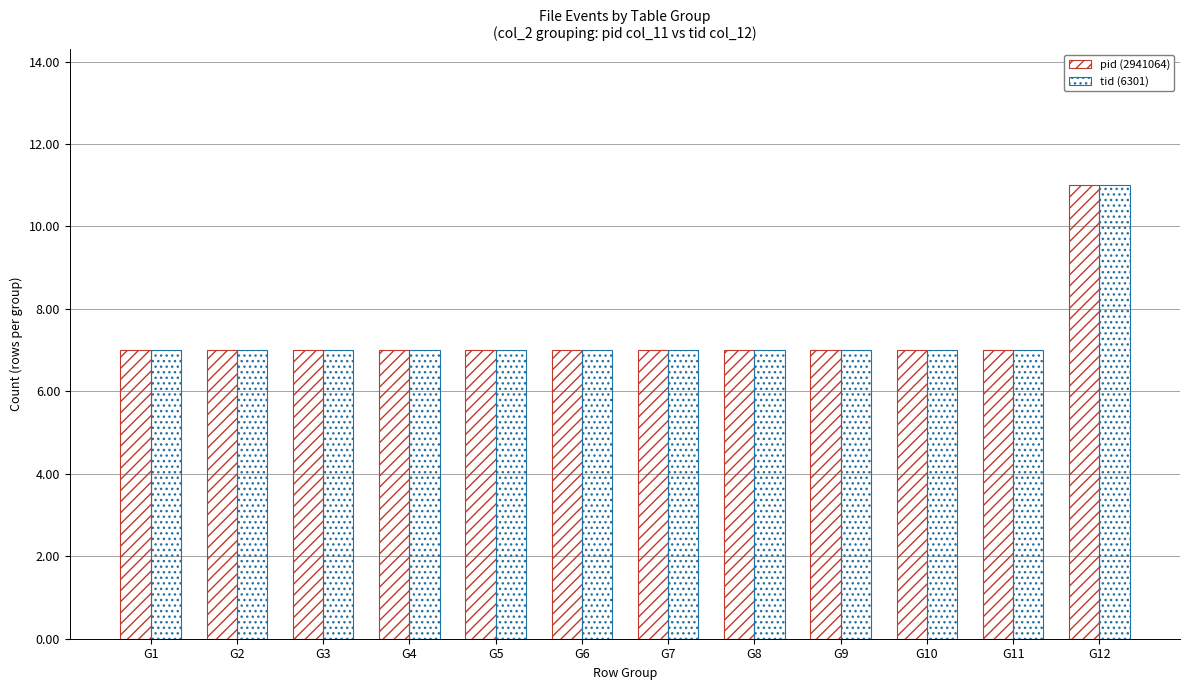

What is the value of the tid (6301) bar at the 11th from the left?

7